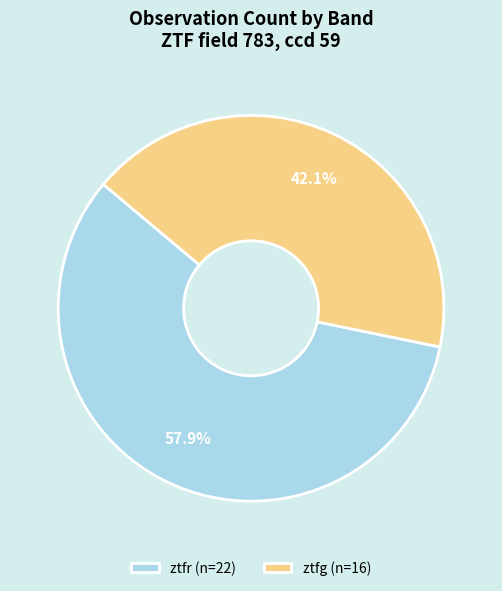

To the nearest percent, what portion does ztfr represent?

58%